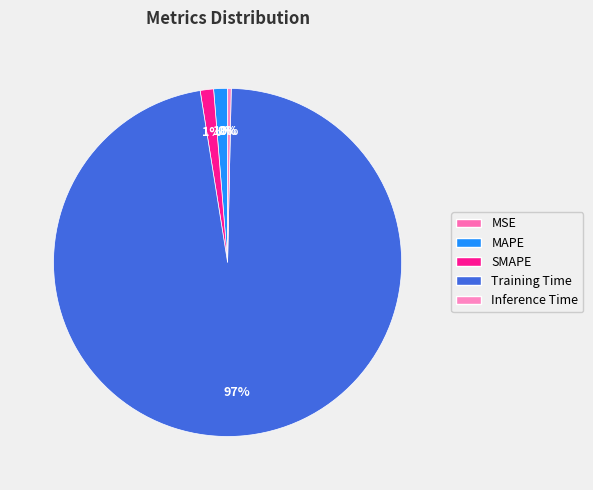

What percentage do SMAPE and MAPE together represent?

2.5%